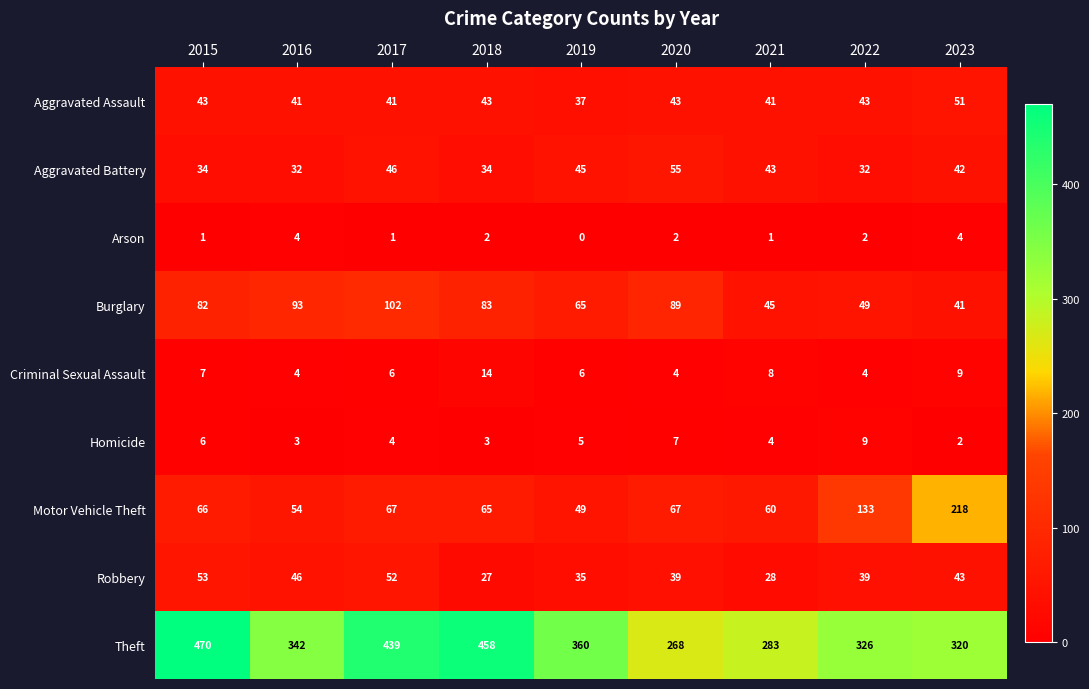

Is it true that Homicide equals 5 at 2021?

False